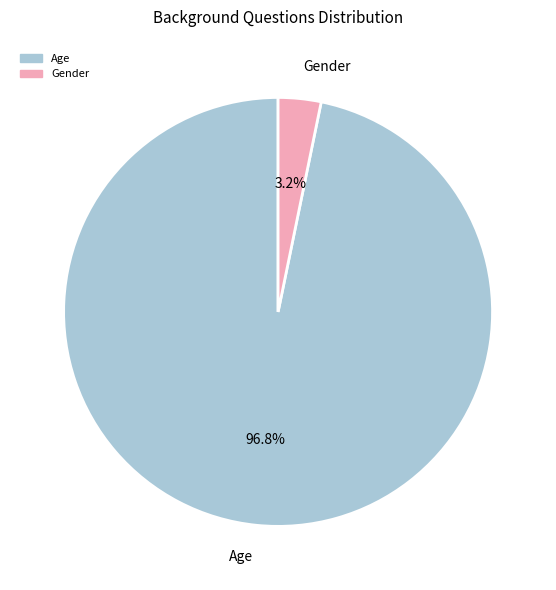

To the nearest percent, what is the difference between the Gender and Age slice percentages?

94%